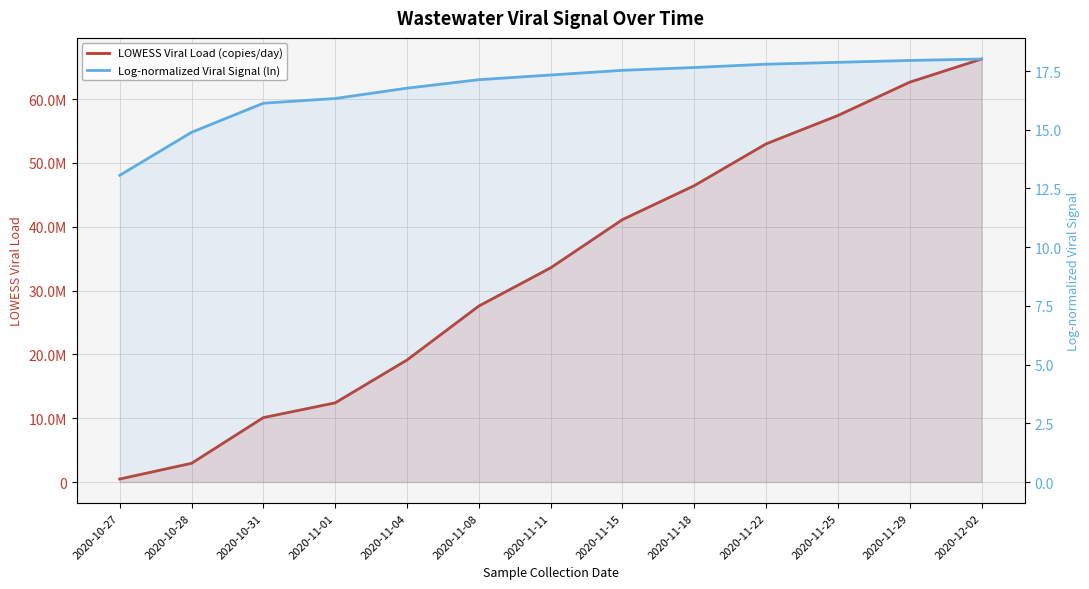

Between 2020-11-15 and 2020-11-22, which is larger?

2020-11-22